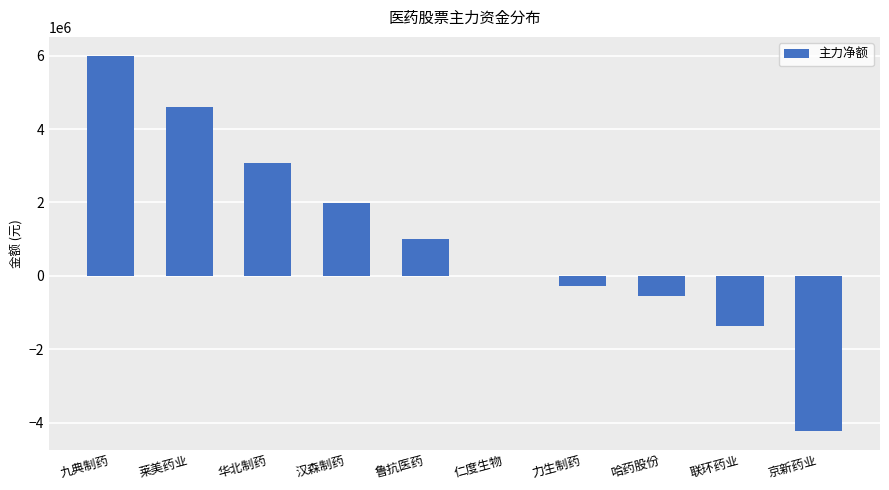

Reading left to right, list all the values displayed in this chart.

九典制药=6001422	莱美药业=4612807	华北制药=3085699	汉森制药=1997225	鲁抗医药=1015015	仁度生物=0	力生制药=-287779	哈药股份=-551620	联环药业=-1372592	京新药业=-4224623